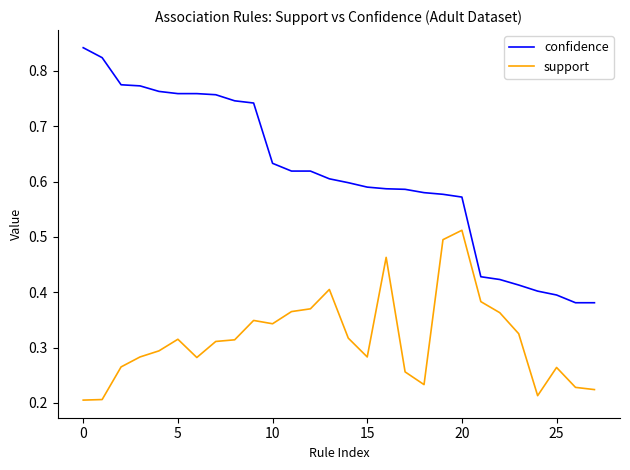

List the series in order of their peak value, lowest first.

support, confidence